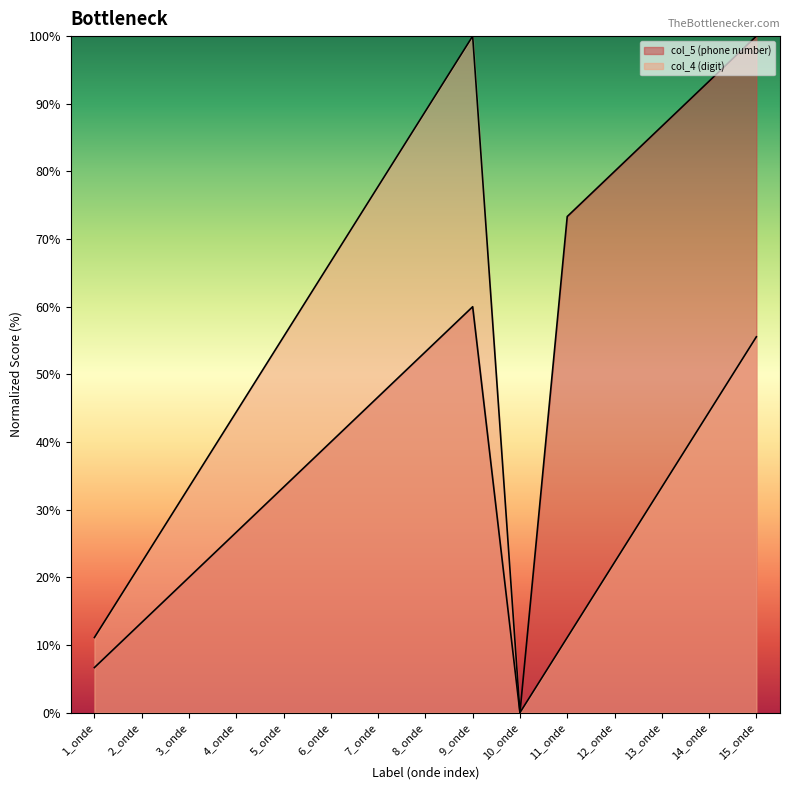

Which series has the largest range (max minus min)?

col_5 (phone number)